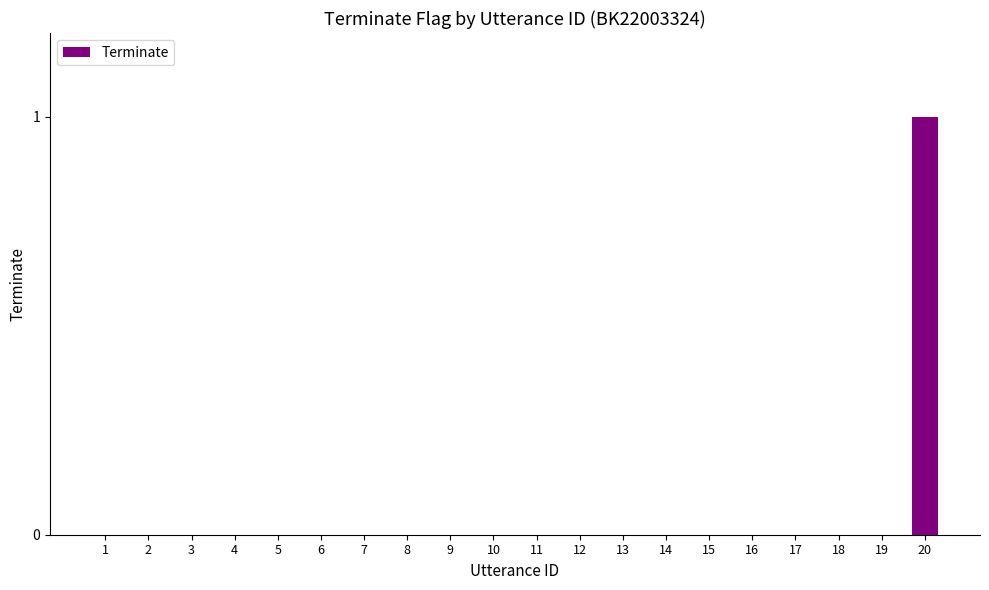

Count the number of data series in this chart.

1